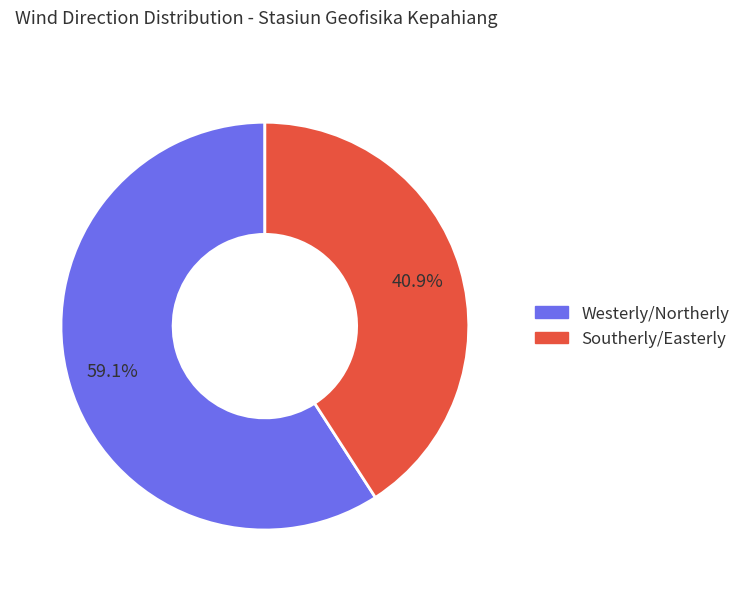

Is there any slice that represents more than half of the pie?

Yes